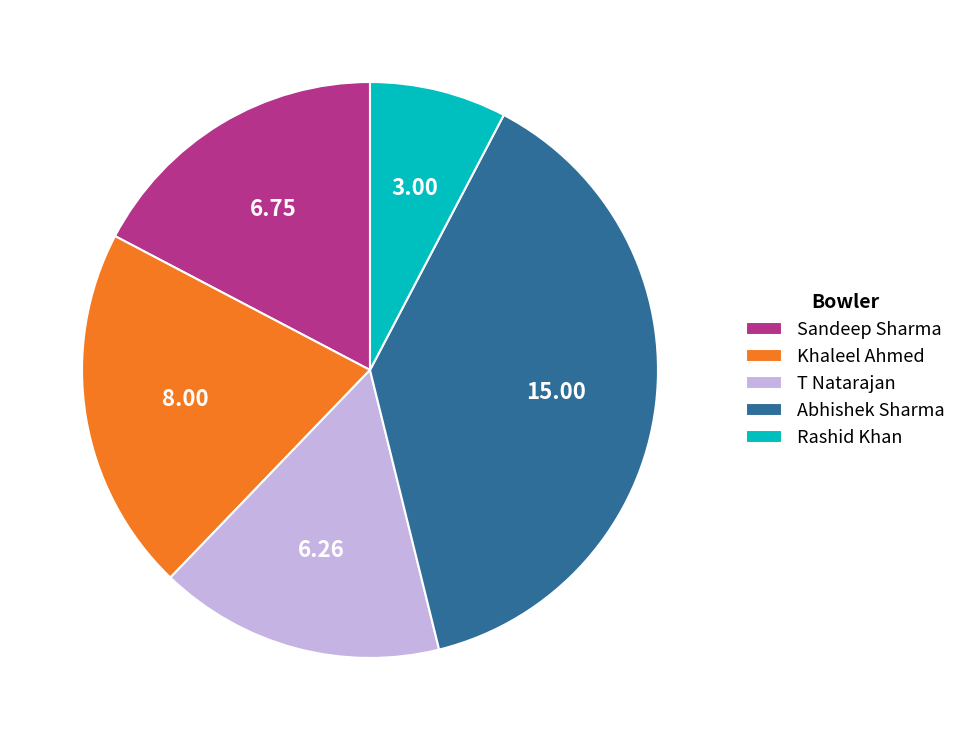

Count the number of slices in the pie.

5